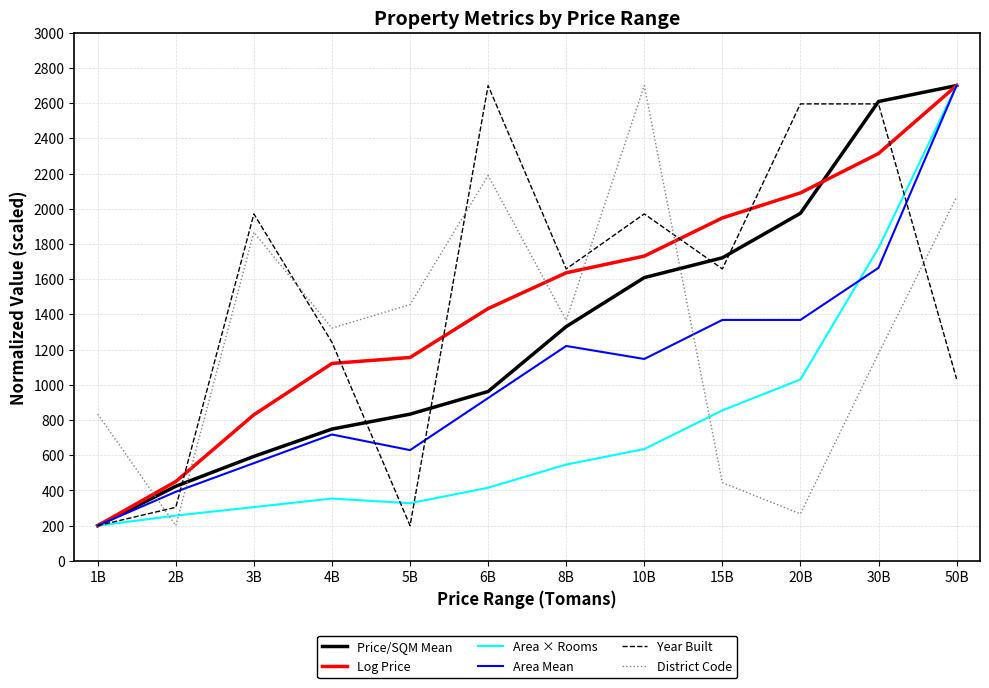

How many values in the District Code series exceed 1366?

6